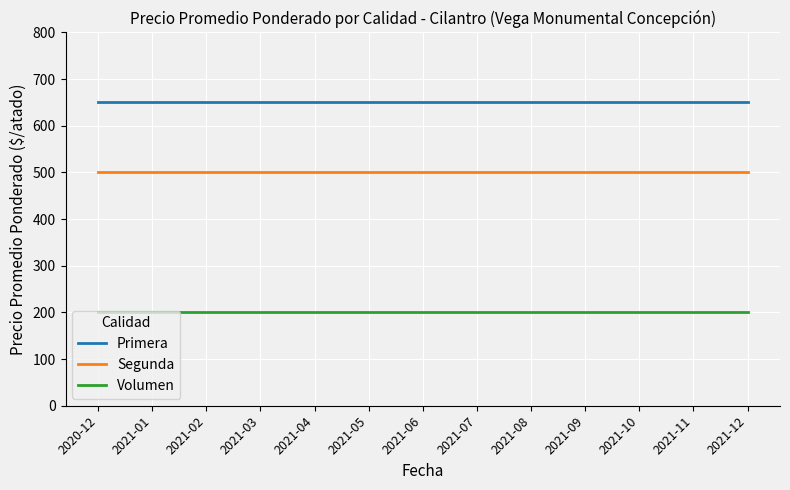

What is the minimum value for Segunda?

500